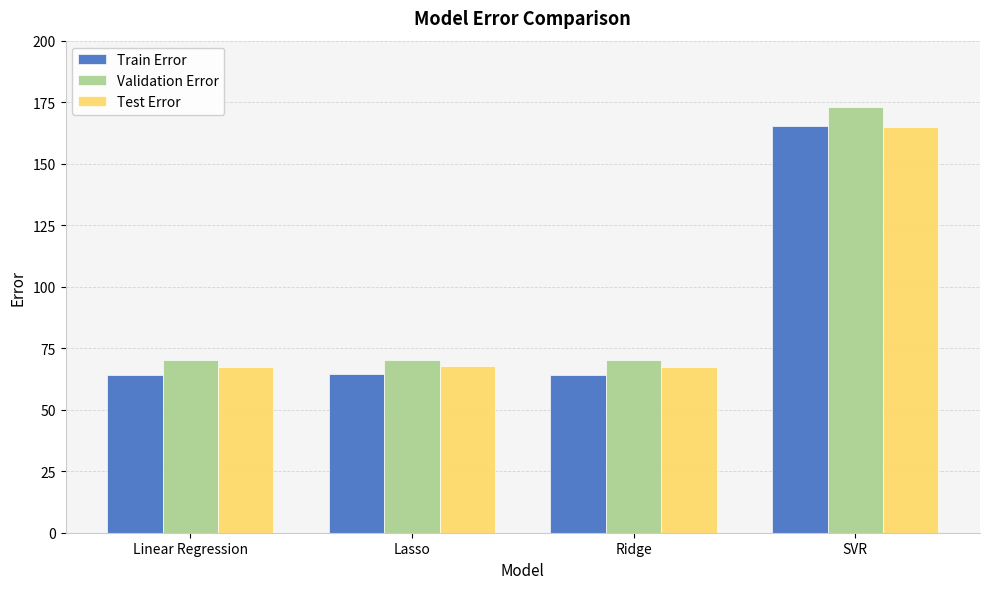

What is the sum of the Train Error values at Ridge and Linear Regression?

128.4